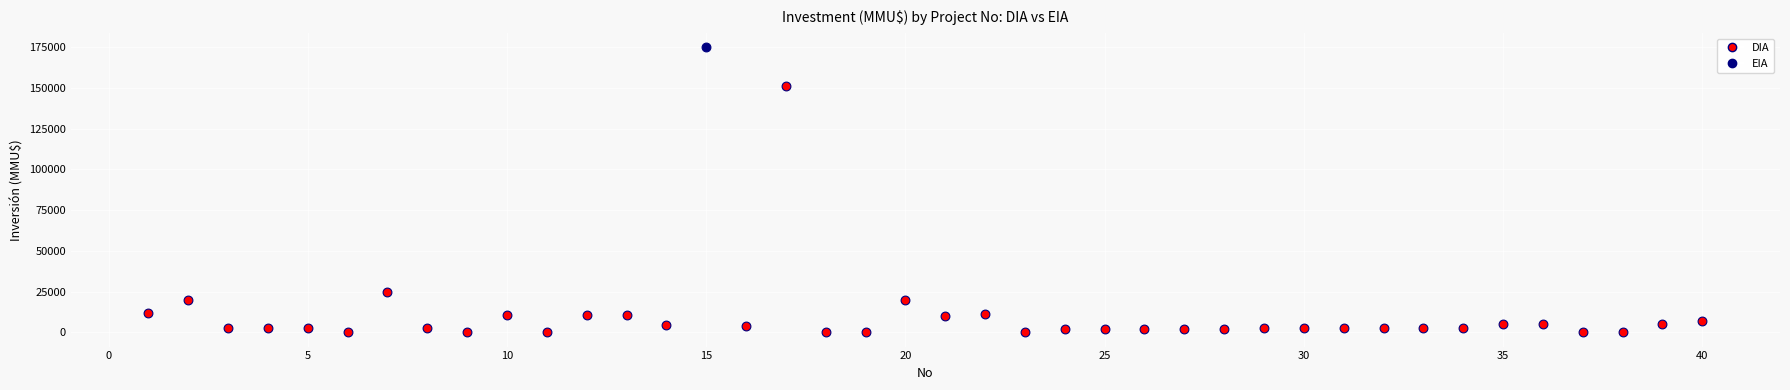

What are all the series names shown in the legend?

DIA, EIA